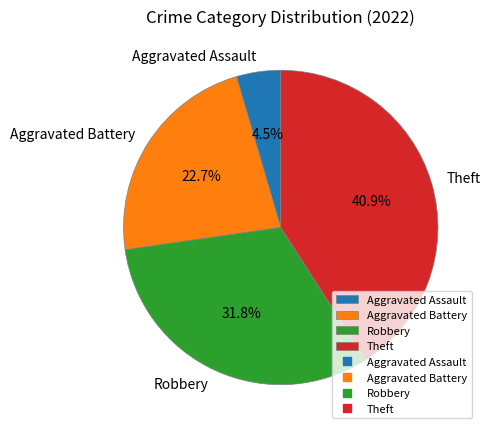

Does Aggravated Assault represent more than half of the total?

No